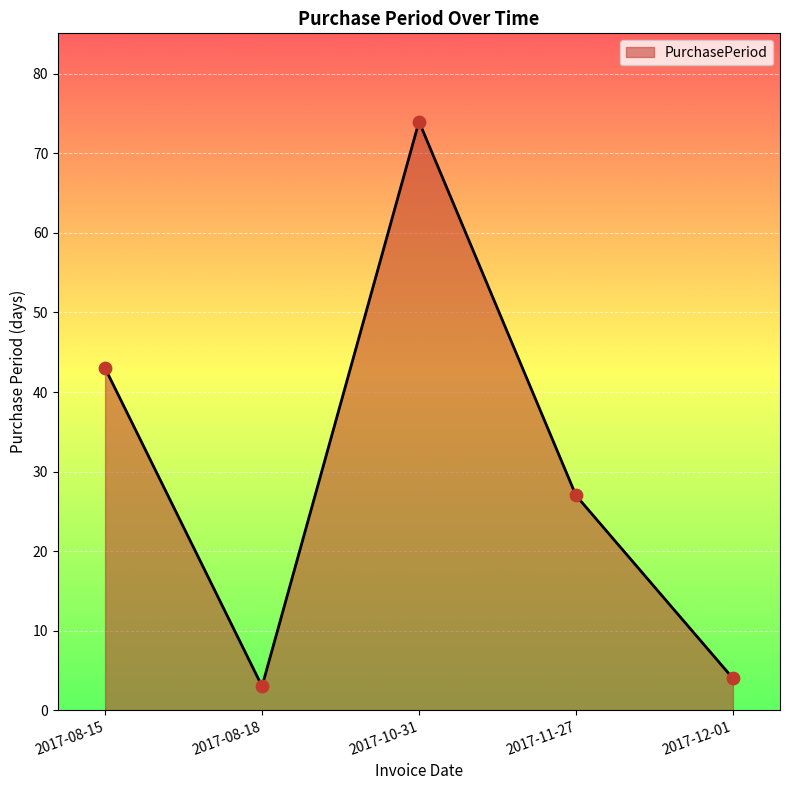

Between 2017-10-31 and 2017-12-01, which is larger?

2017-10-31